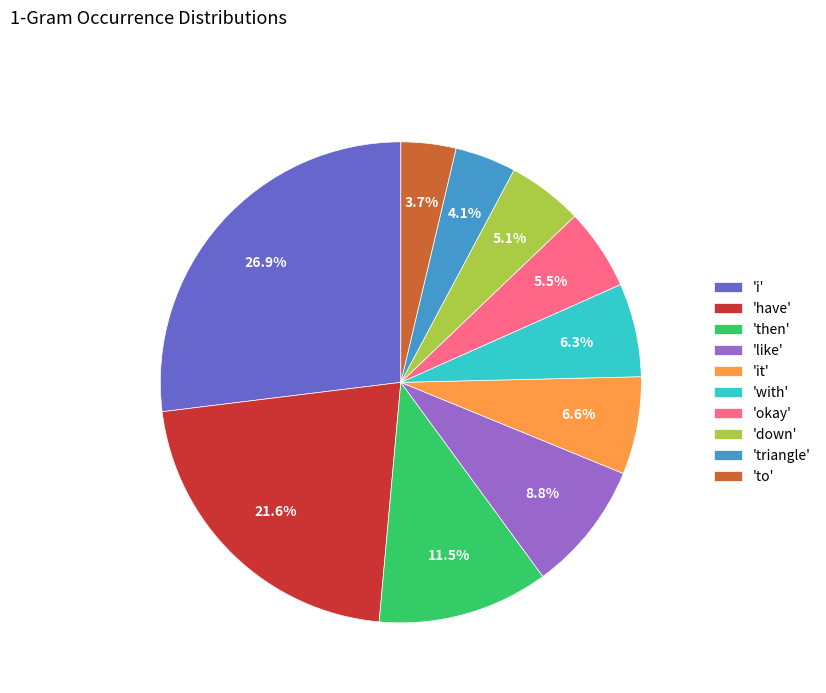

To the nearest percent, what is the average slice percentage?

10%